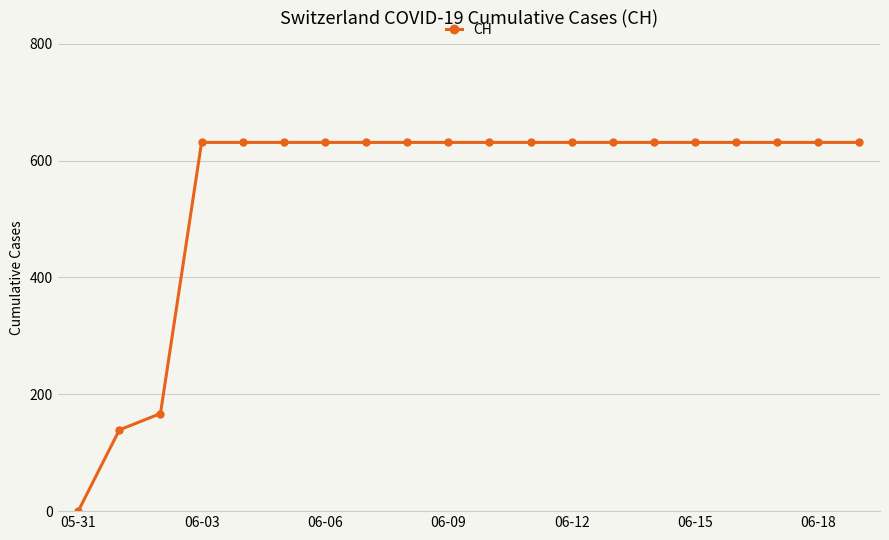

What is the average value?

552